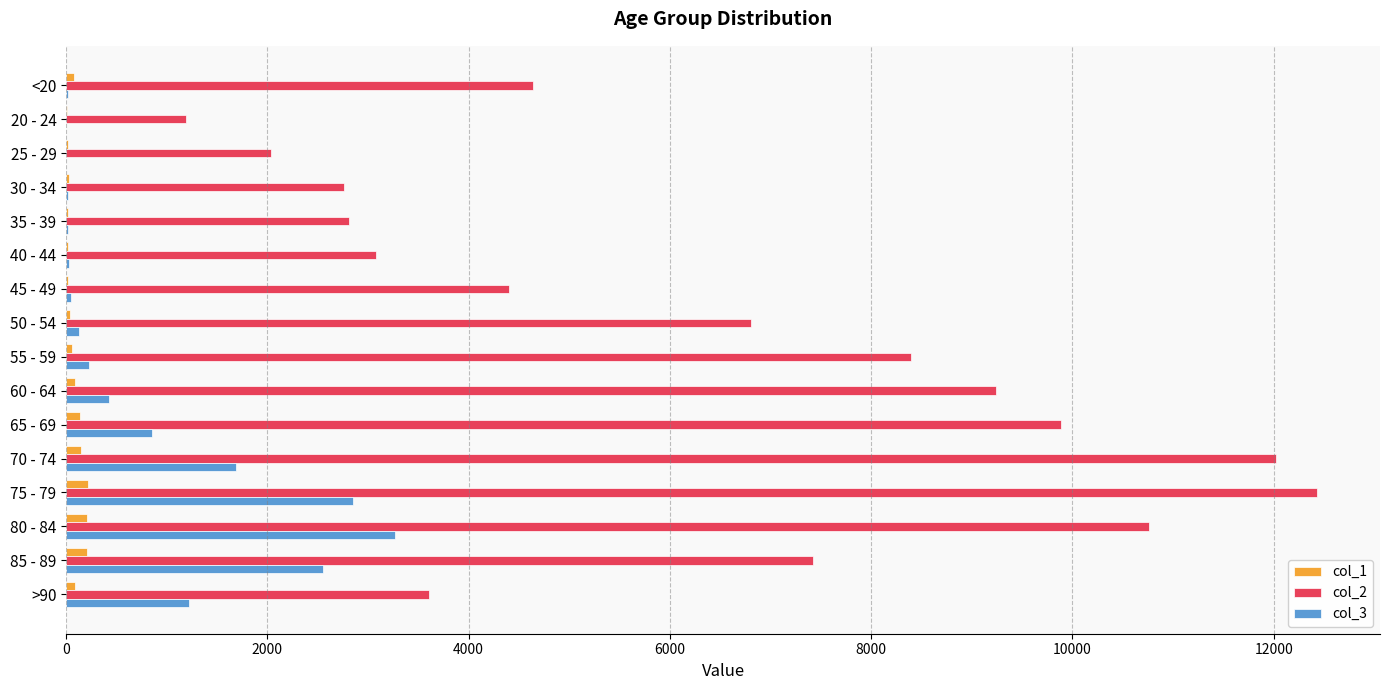

Is the value of col_2 at <20 greater than the value of col_1 at 80 - 84?

Yes